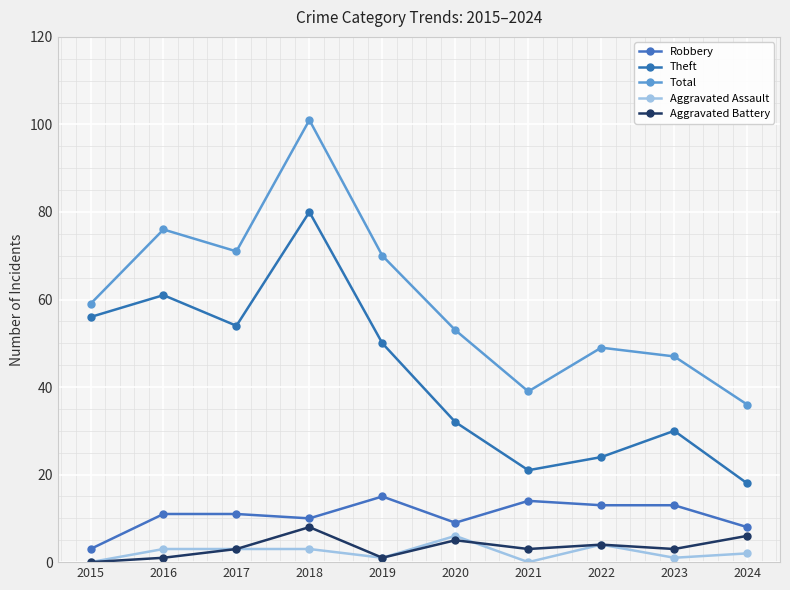

What value does the Total series have at 2015, to the nearest 5?

60